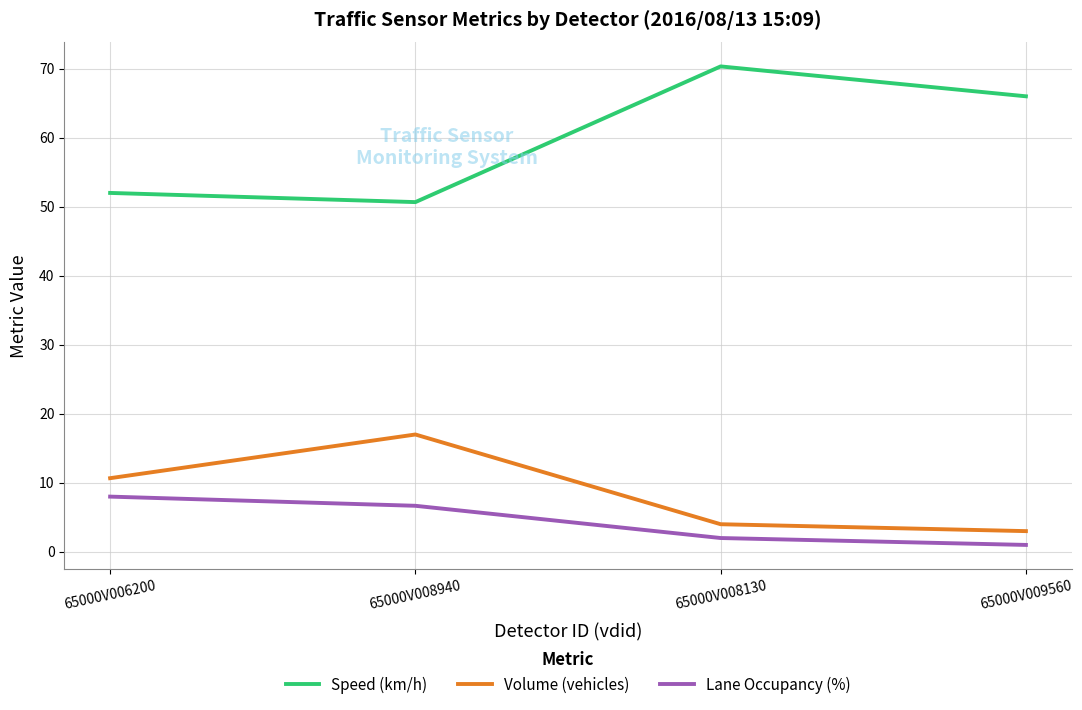

What is the smallest value displayed?

1.0